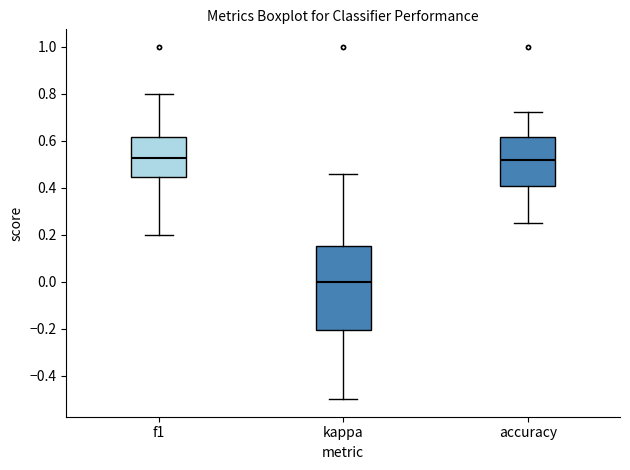

Where is the lower edge of the box for accuracy on the y-axis? The values are not printed on the chart, so give them approximately, as read against the axis.

0.40